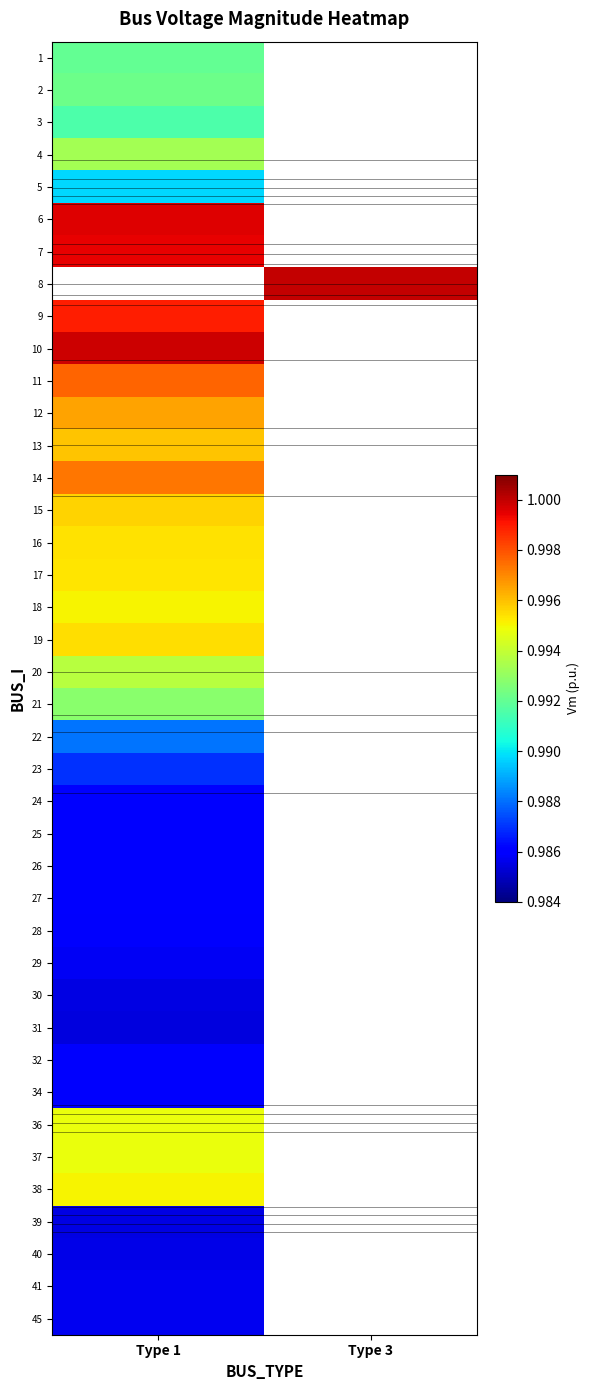

Between Type 3 and Type 1, which is larger?

Type 1